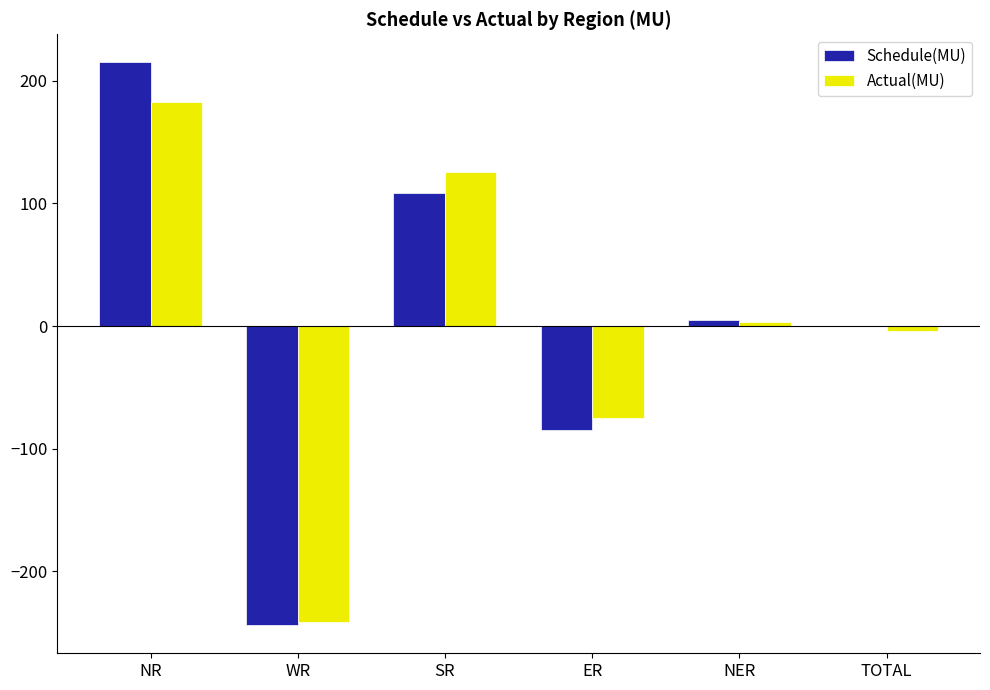

The Actual(MU) series shows -112.3 at ER. True or false?

False